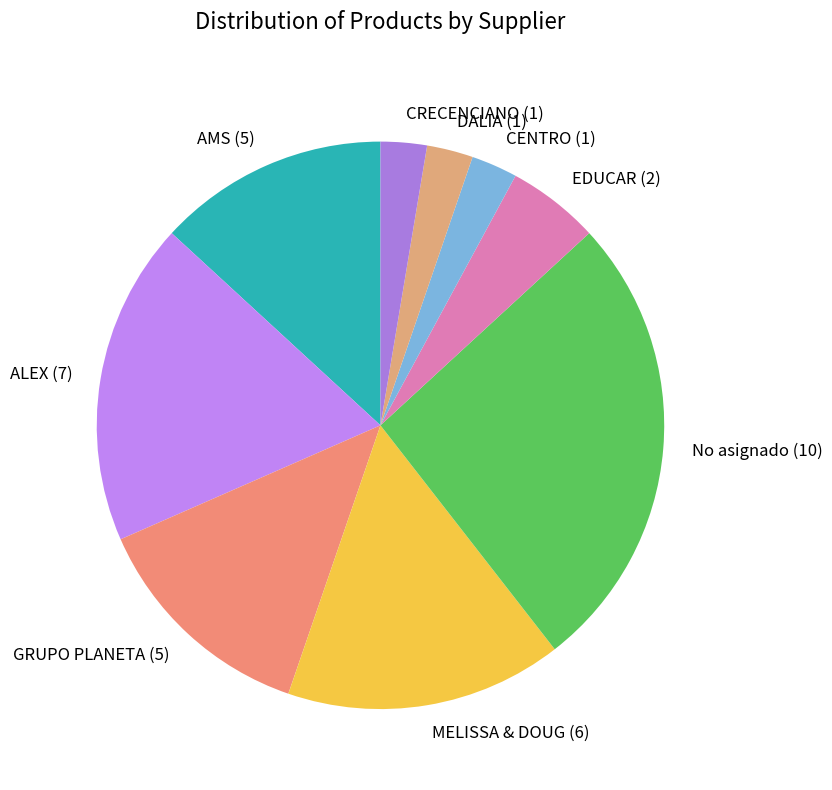

Approximately how many times larger is the value at CRECENCIANO (1) compared to CENTRO (1)?

1.0